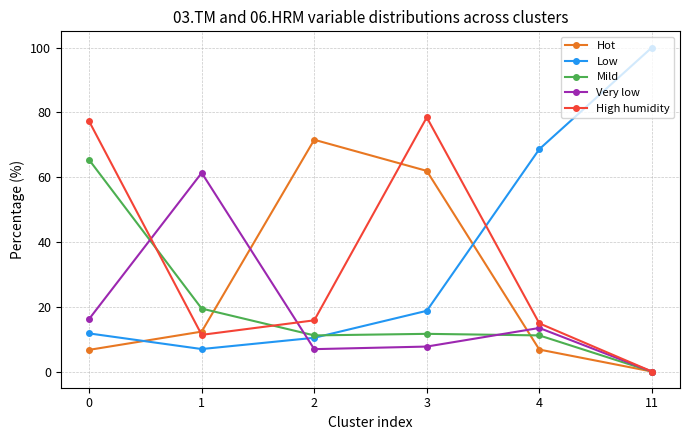

What is the maximum value shown in the chart?

100.0